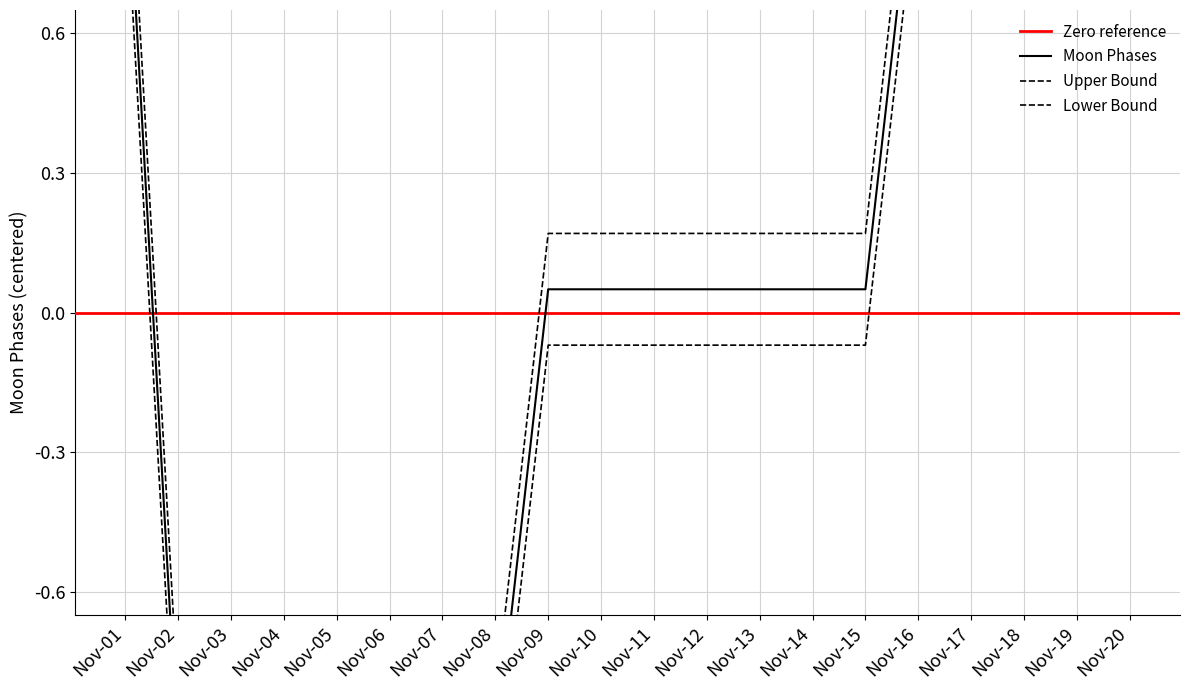

What is the value of the Upper Bound point at the 7th from the left?

-0.9